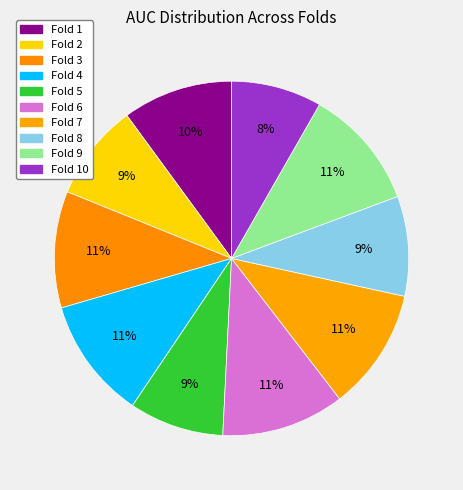

To the nearest percent, what is the difference between the Fold 2 and Fold 10 slice percentages?

1%